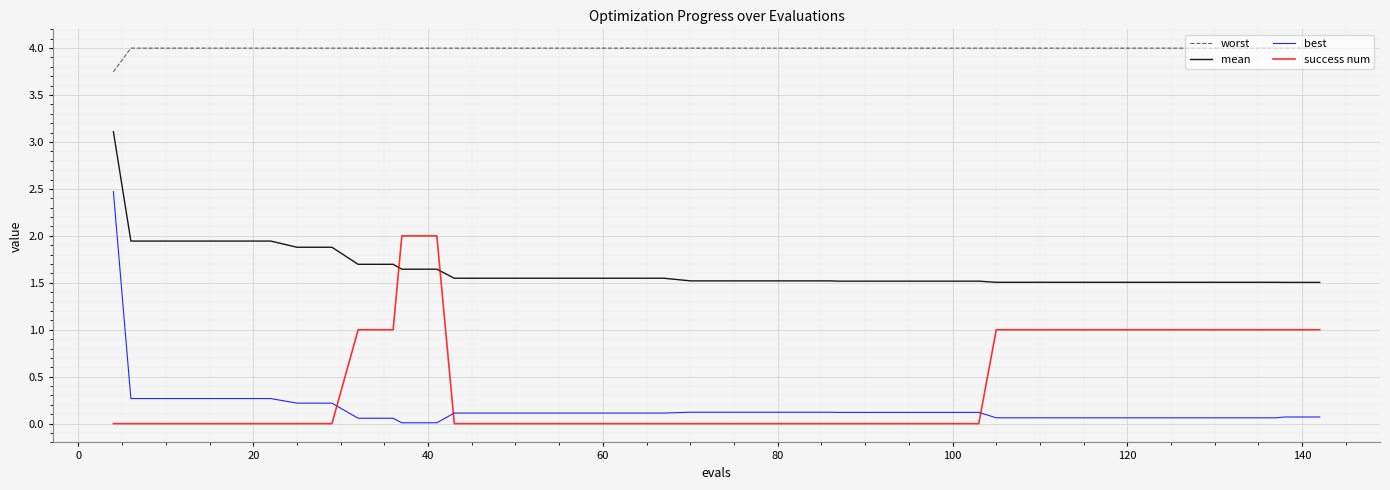

True or false: worst and best cross at least once.

False